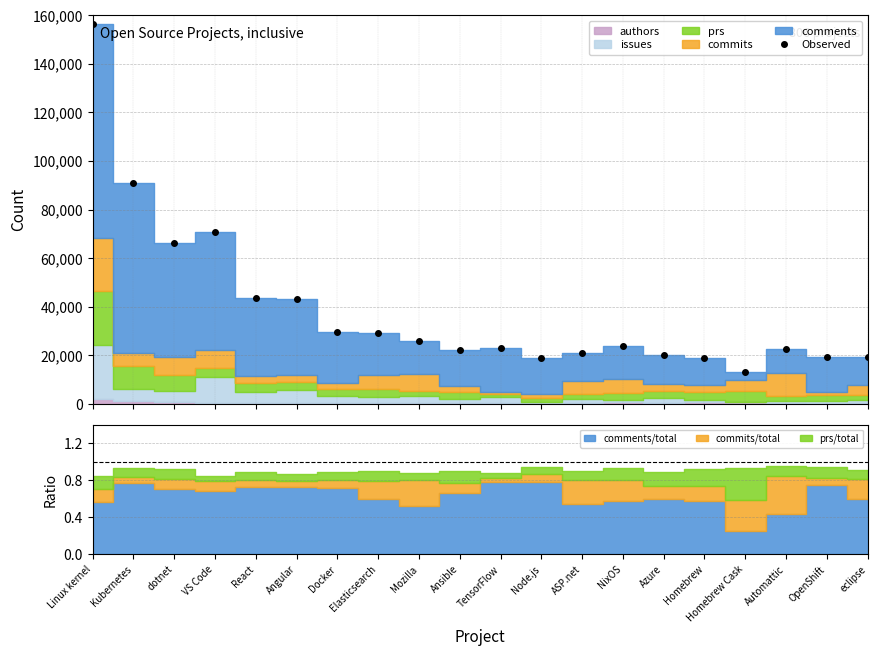

Reading left to right, what are all the values shown in this chart?

Linux kernel=156471	Kubernetes=91137	dotnet=66333	VS Code=70918	React=43610	Angular=43034	Docker=29591	Elasticsearch=29345	Mozilla=26093	Ansible=22221	TensorFlow=22826	Node.js=18779	ASP.net=20946	NixOS=23701	Azure=20163	Homebrew=18720	Homebrew Cask=13080	Automattic=22451	OpenShift=19417	eclipse=19127